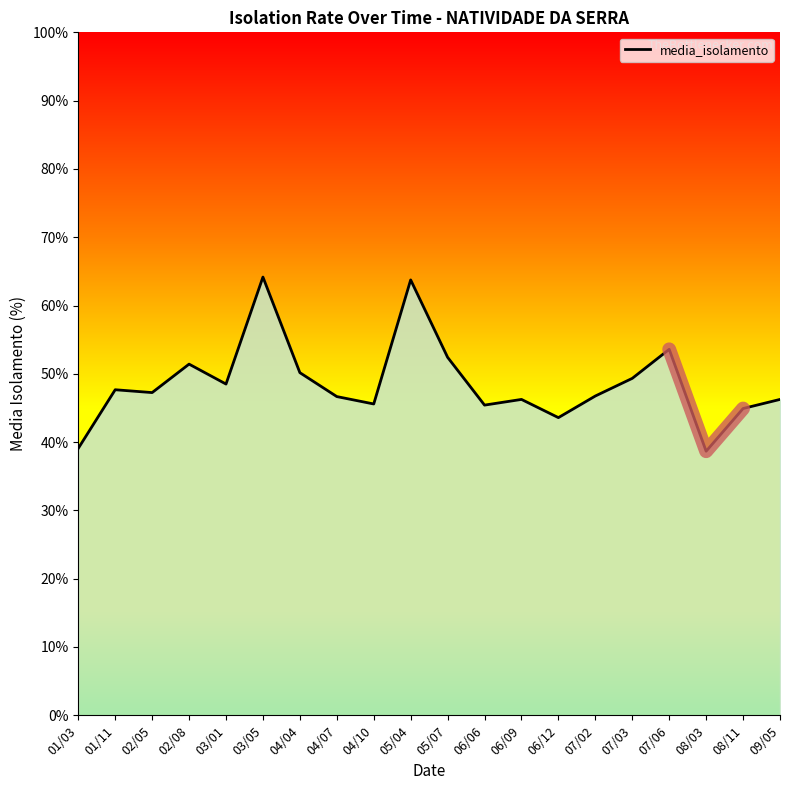

Count the number of values greater than 47.

10